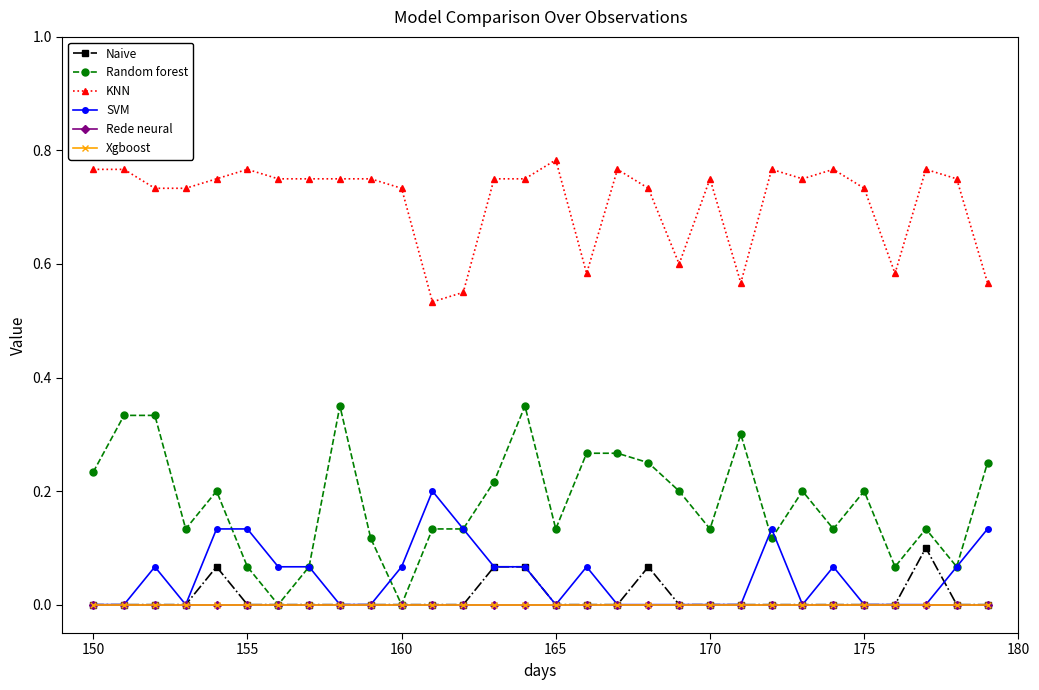

Reading right to left, list all the values displayed in this chart.

Naive: 0.0	0.0	0.1	0.0	0.0	0.0	0.0	0.0	0.0	0.0	0.0	0.1	0.0	0.0	0.0	0.1	0.1	0.0	0.0	0.0	0.0	0.0	0.0	0.0	0.0	0.1	0.0	0.0	0.0	0.0
Random forest: 0.2	0.1	0.1	0.1	0.2	0.1	0.2	0.1	0.3	0.1	0.2	0.2	0.3	0.3	0.1	0.3	0.2	0.1	0.1	0.0	0.1	0.3	0.1	0.0	0.1	0.2	0.1	0.3	0.3	0.2
KNN: 0.6	0.8	0.8	0.6	0.7	0.8	0.7	0.8	0.6	0.8	0.6	0.7	0.8	0.6	0.8	0.7	0.8	0.6	0.5	0.7	0.7	0.8	0.8	0.8	0.8	0.8	0.7	0.7	0.8	0.8
SVM: 0.1	0.1	0.0	0.0	0.0	0.1	0.0	0.1	0.0	0.0	0.0	0.0	0.0	0.1	0.0	0.1	0.1	0.1	0.2	0.1	0.0	0.0	0.1	0.1	0.1	0.1	0.0	0.1	0.0	0.0
Rede neural: 0.0	0.0	0.0	0.0	0.0	0.0	0.0	0.0	0.0	0.0	0.0	0.0	0.0	0.0	0.0	0.0	0.0	0.0	0.0	0.0	0.0	0.0	0.0	0.0	0.0	0.0	0.0	0.0	0.0	0.0
Xgboost: 0.0	0.0	0.0	0.0	0.0	0.0	0.0	0.0	0.0	0.0	0.0	0.0	0.0	0.0	0.0	0.0	0.0	0.0	0.0	0.0	0.0	0.0	0.0	0.0	0.0	0.0	0.0	0.0	0.0	0.0